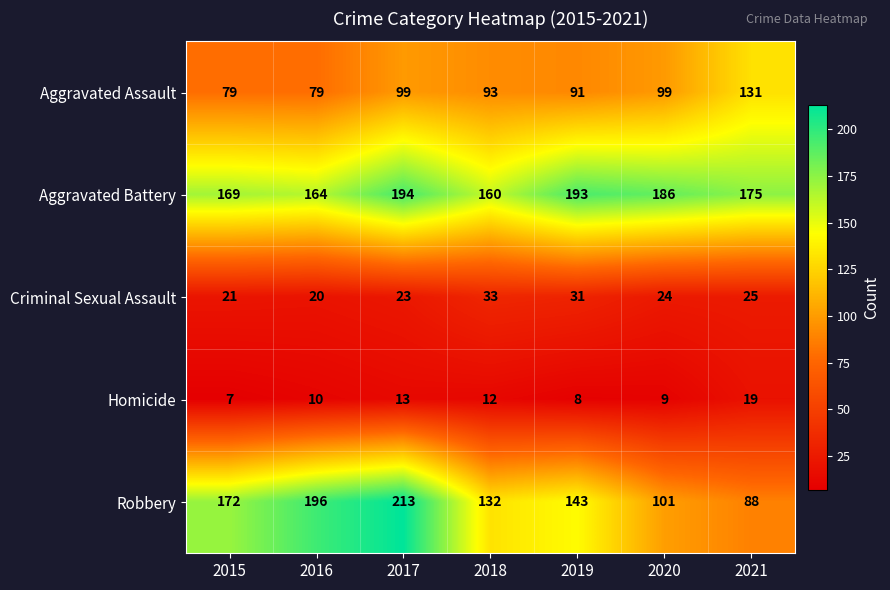

Which series has the largest total across all categories?

Aggravated Battery